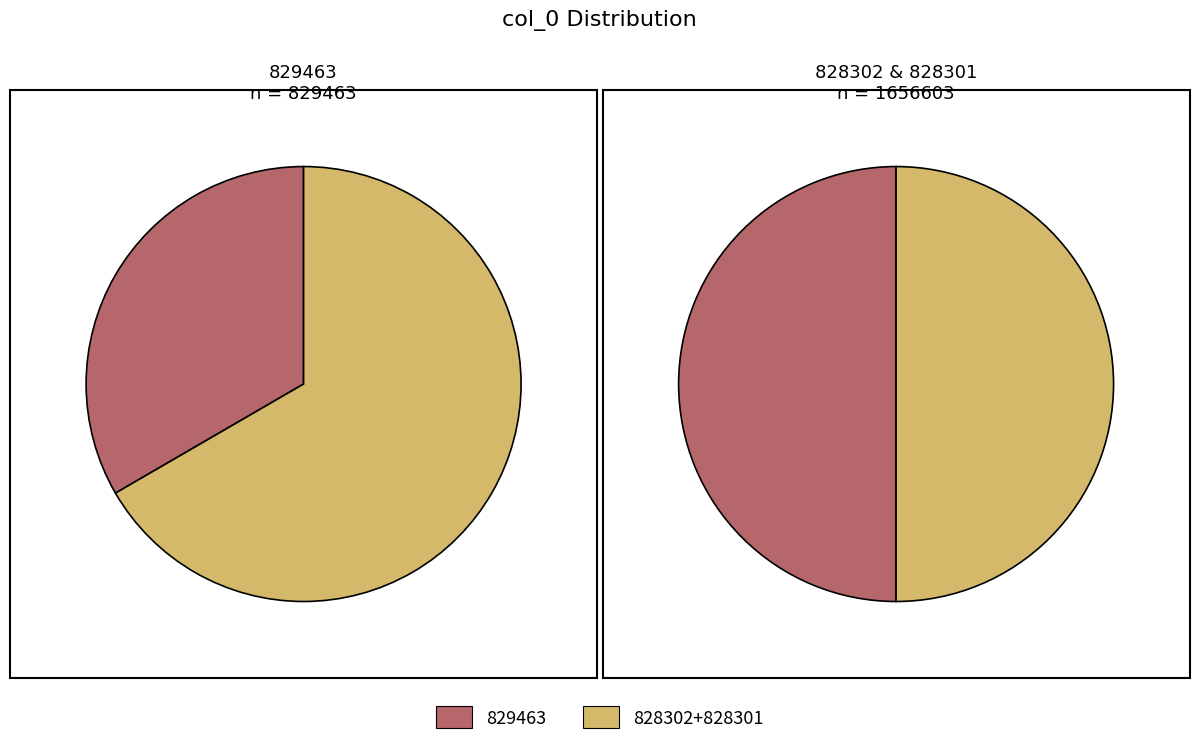

What percentage is the 828301 slice, to the nearest percent?

33%